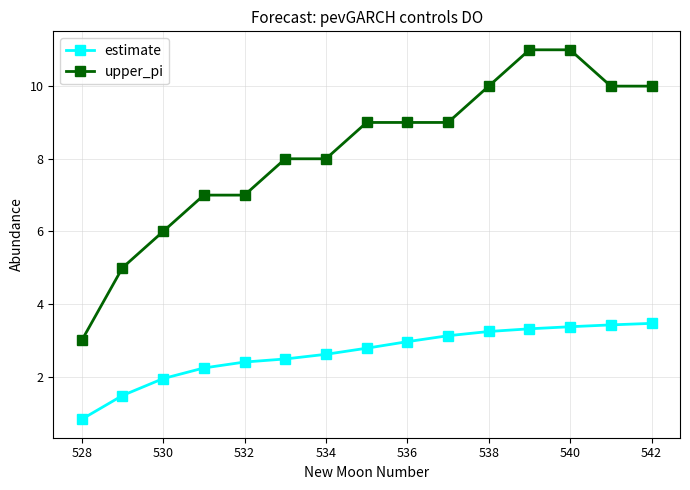

Which series has the widest spread of values?

upper_pi